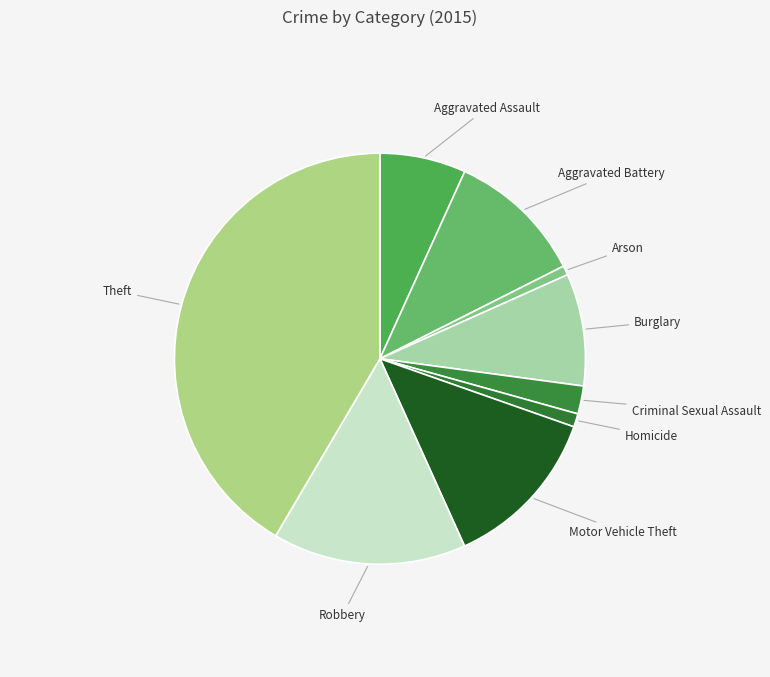

Combined, do Theft and Criminal Sexual Assault account for over 50%?

No